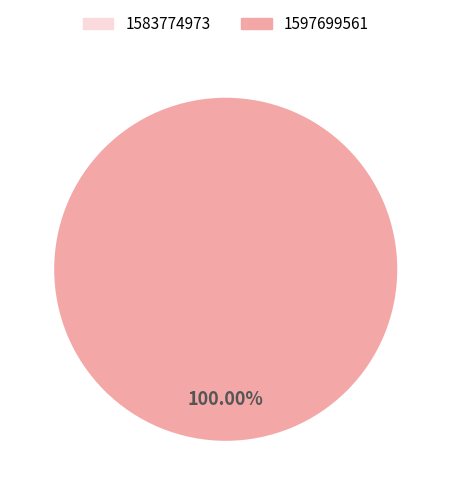

Which slice is the largest?

1597699561